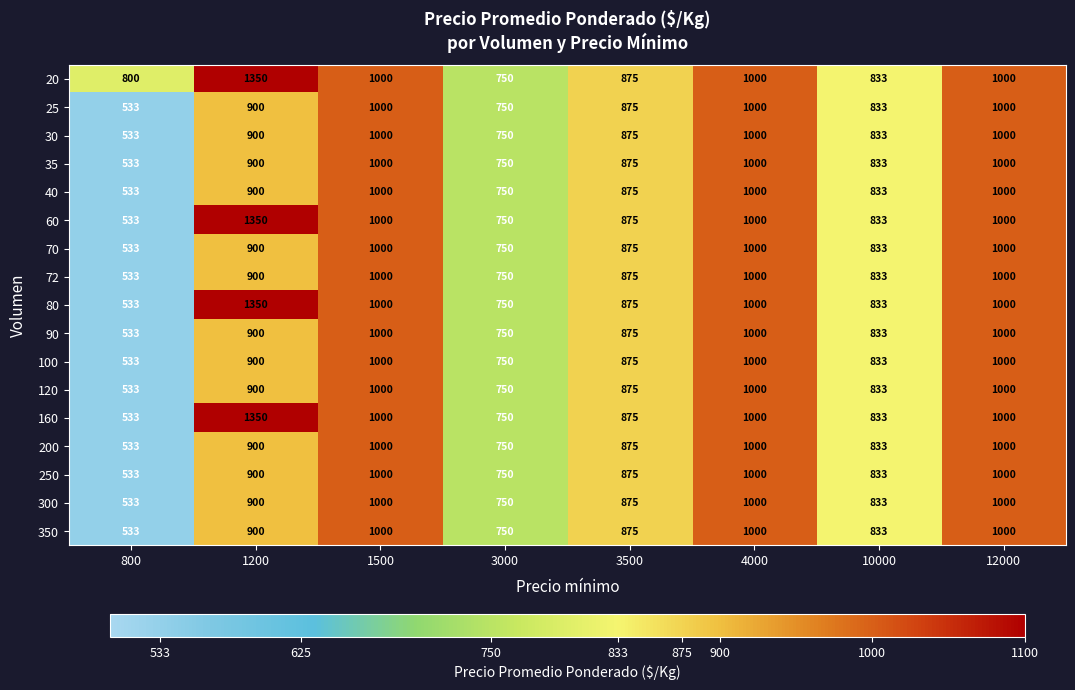

The 20 series shows 750 at 3000. True or false?

True